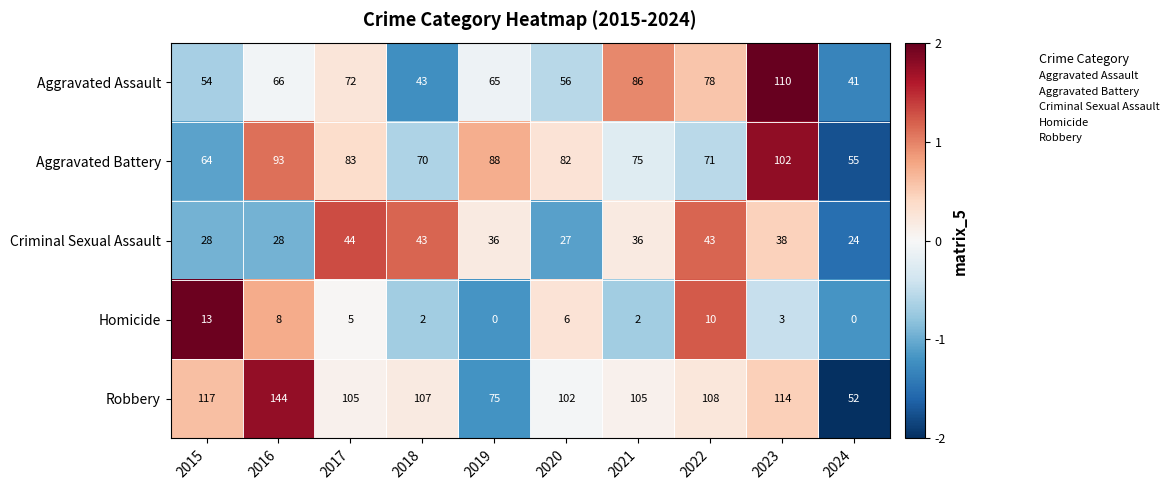

Count the number of categories in the chart.

10